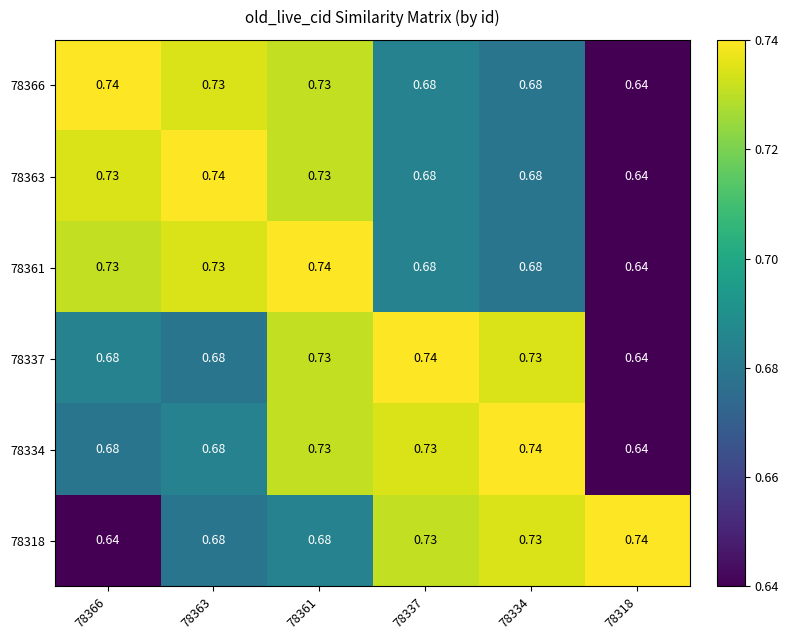

Is the value of 78318 at 78366 greater than the value of 78361 at 78361?

No